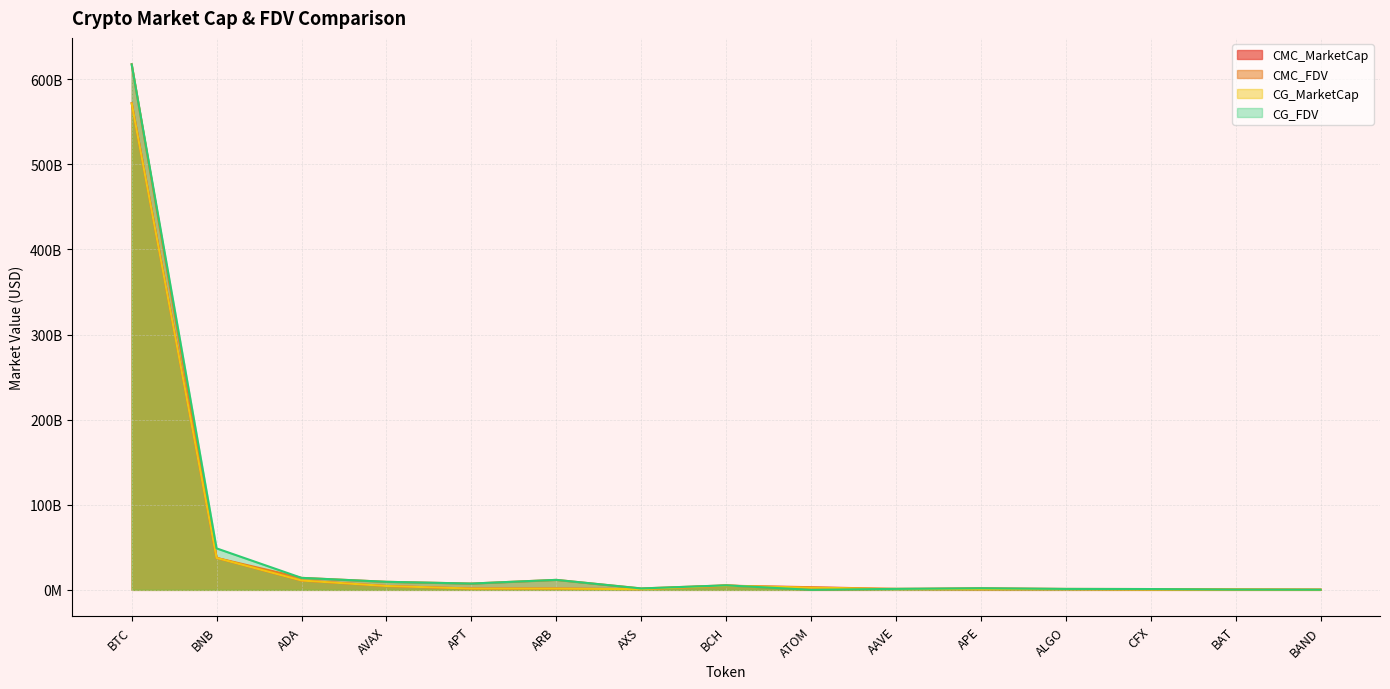

What is the difference between the highest and lowest values at APE?

1199177946.9